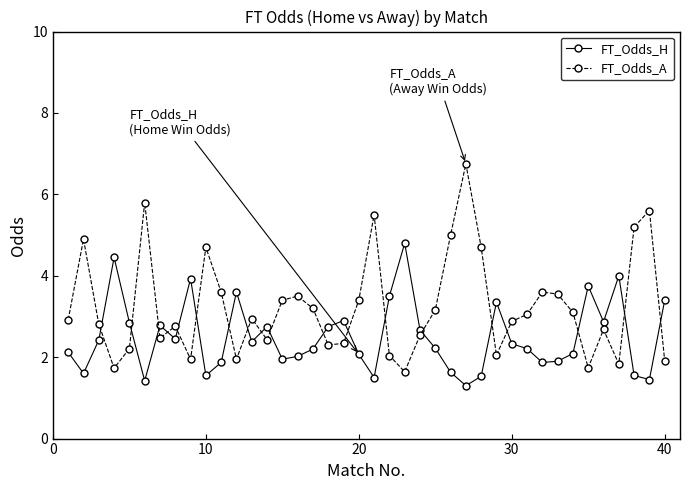

Count the number of categories in the chart.

40